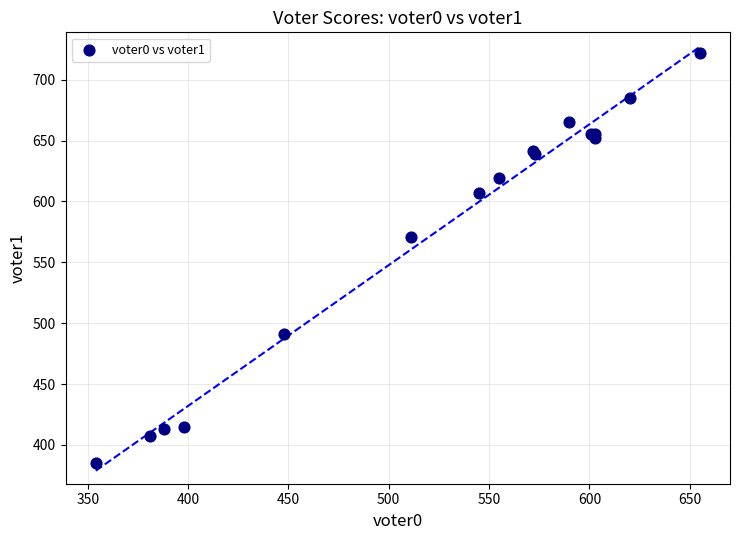

What Y value in the scatter plot is closest to 553?

571